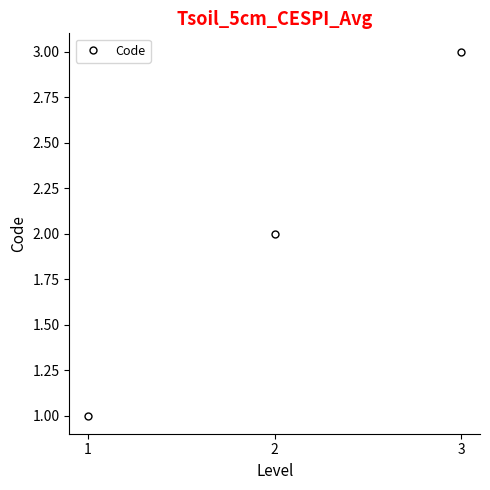

Is it true that the value at 3 is 3?

True